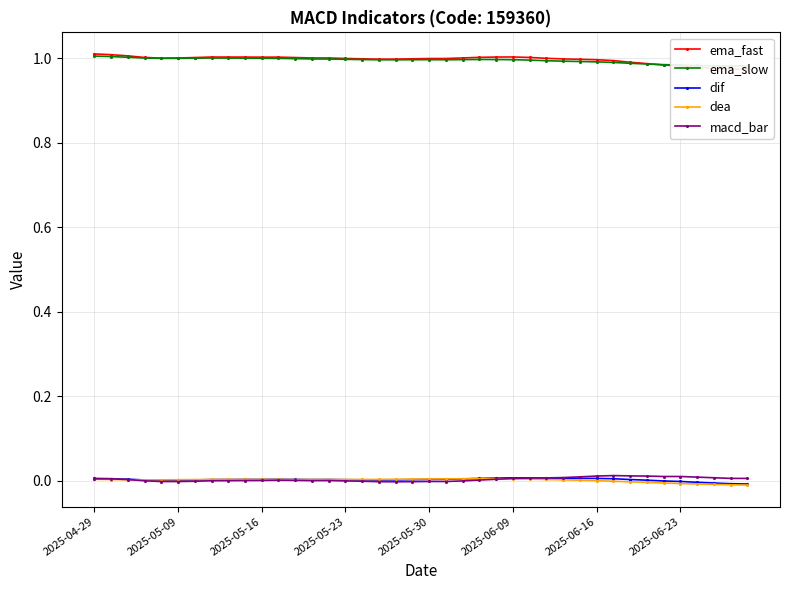

The value of ema_fast at 13 is 1.7. True or false?

False